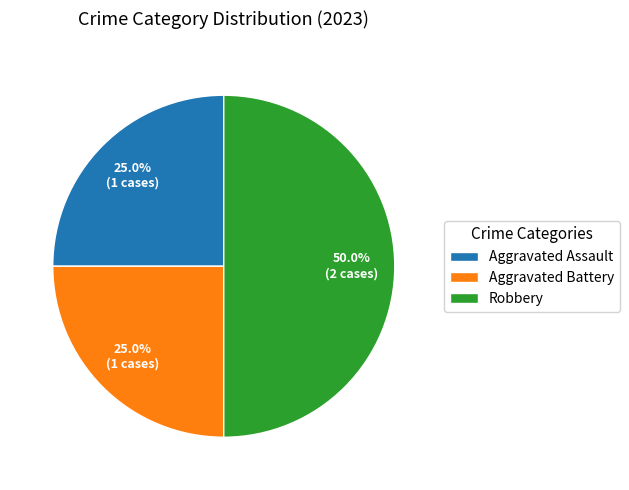

Which slice is the largest?

Robbery